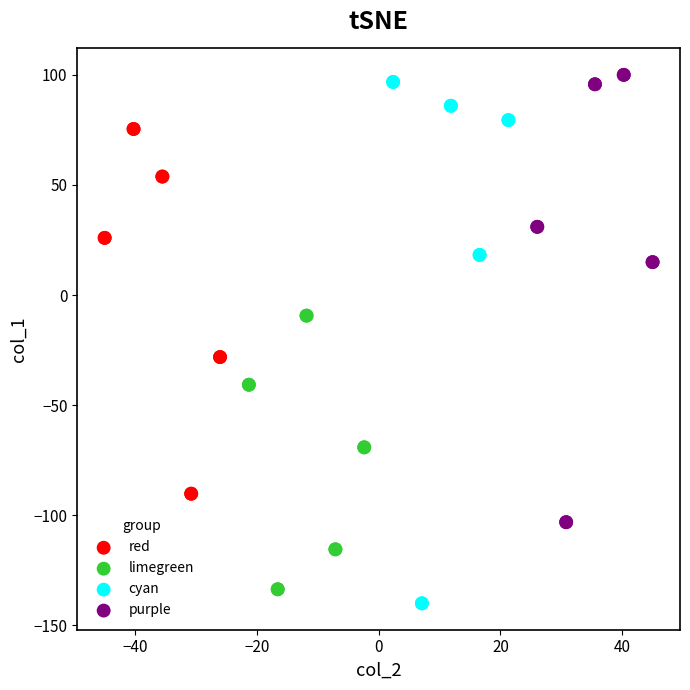

Which series contains the highest Y value?

purple